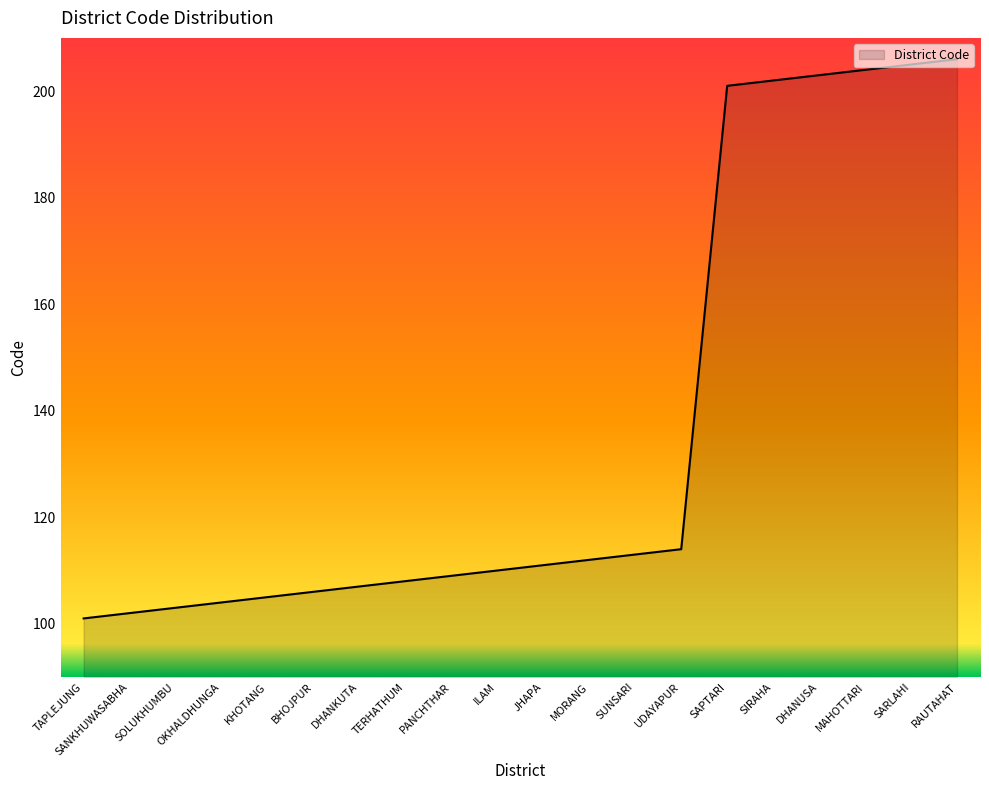

Approximately how many times larger is the value at RAUTAHAT compared to TAPLEJUNG?

2.0